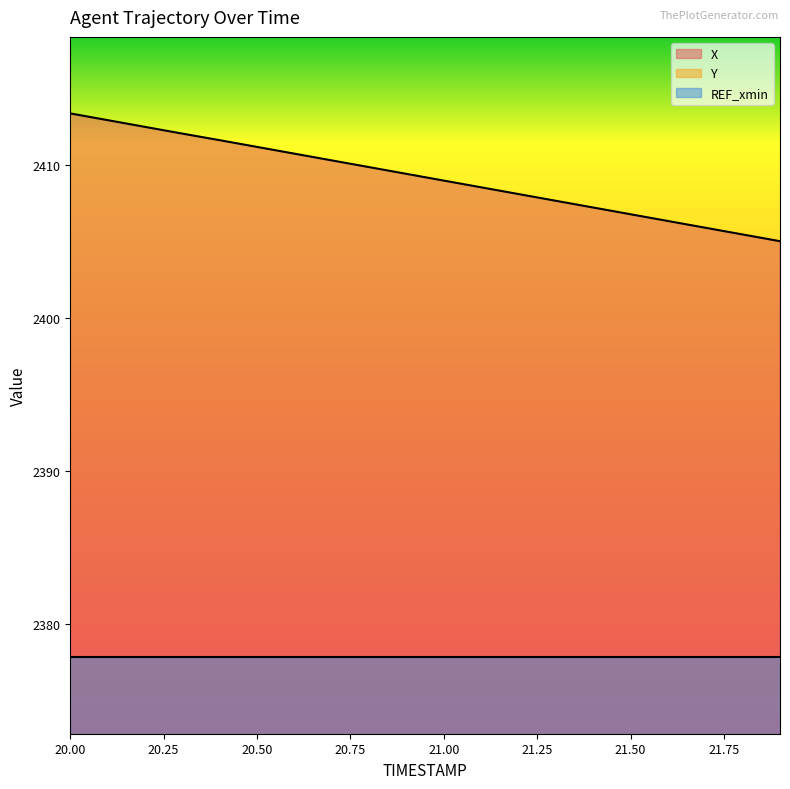

True or false: X and Y cross at least once.

False